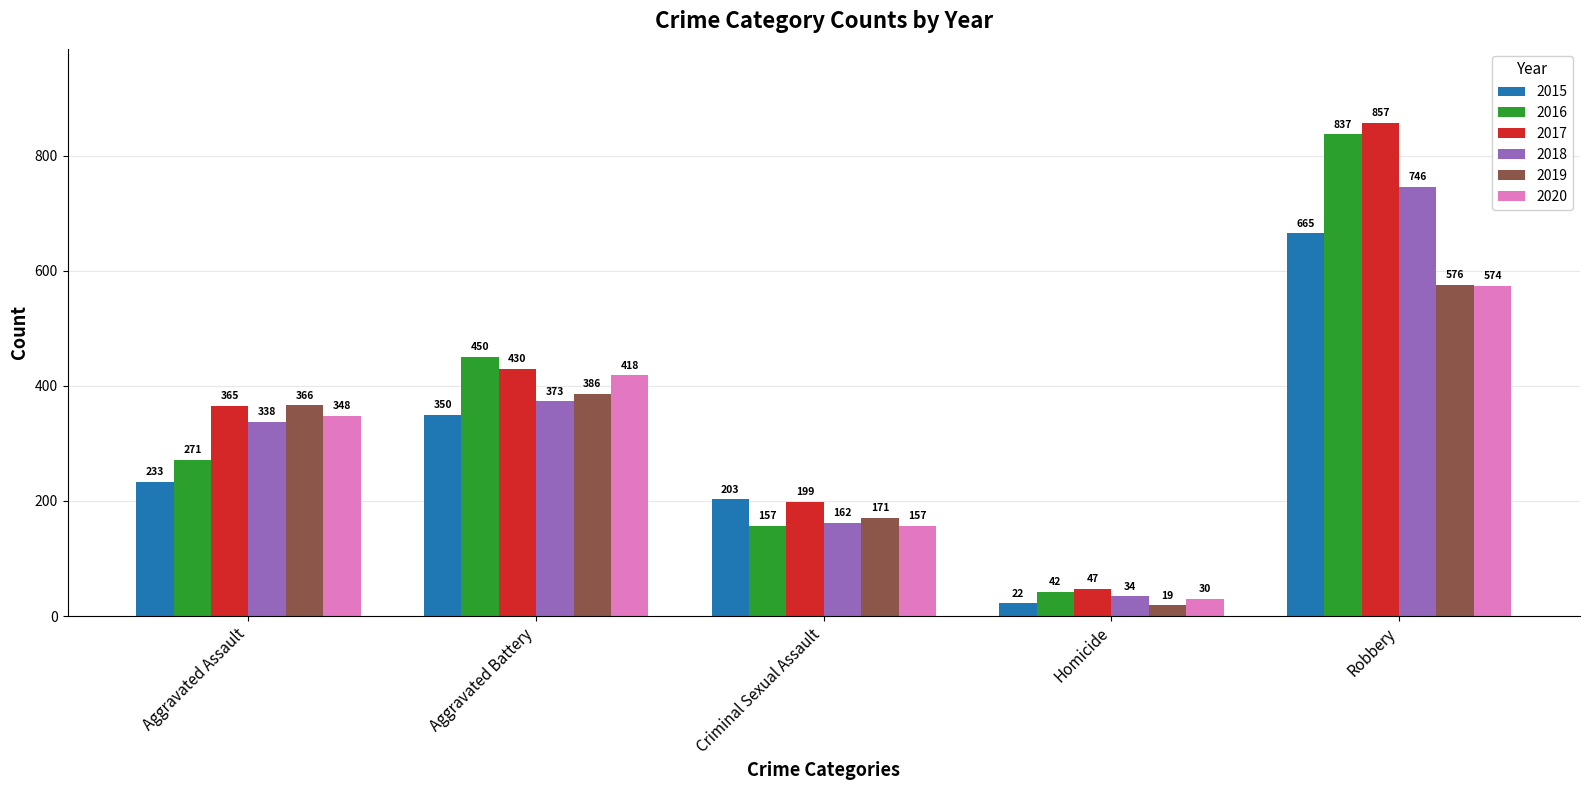

What is the minimum value shown in the chart?

19